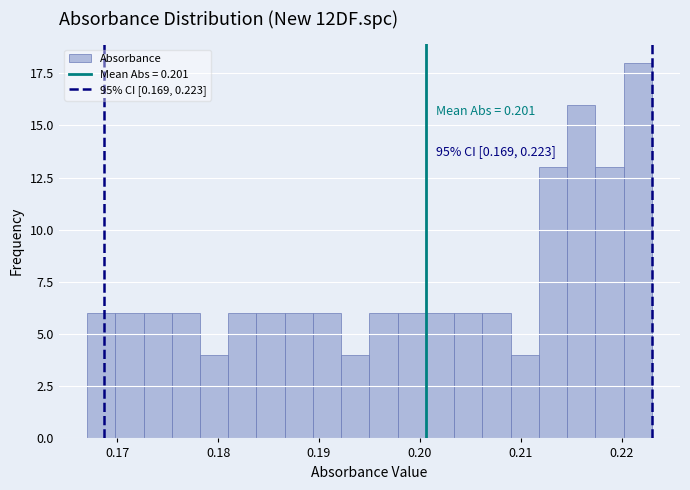

Read against the x-axis, roughly where is the centre of the tallest bar?

0.222